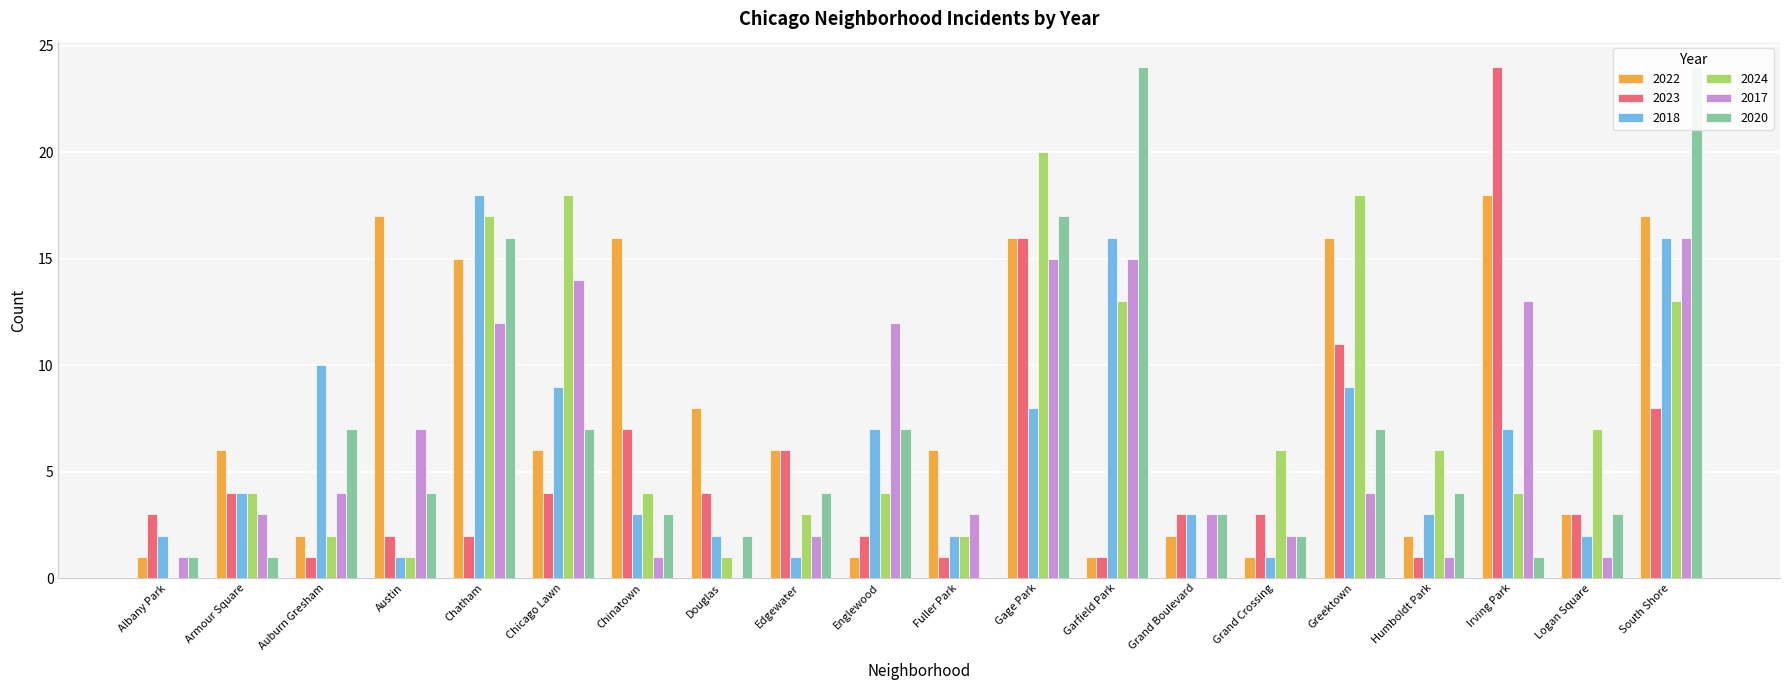

Where is 2024 nearest to the value 10?

Garfield Park